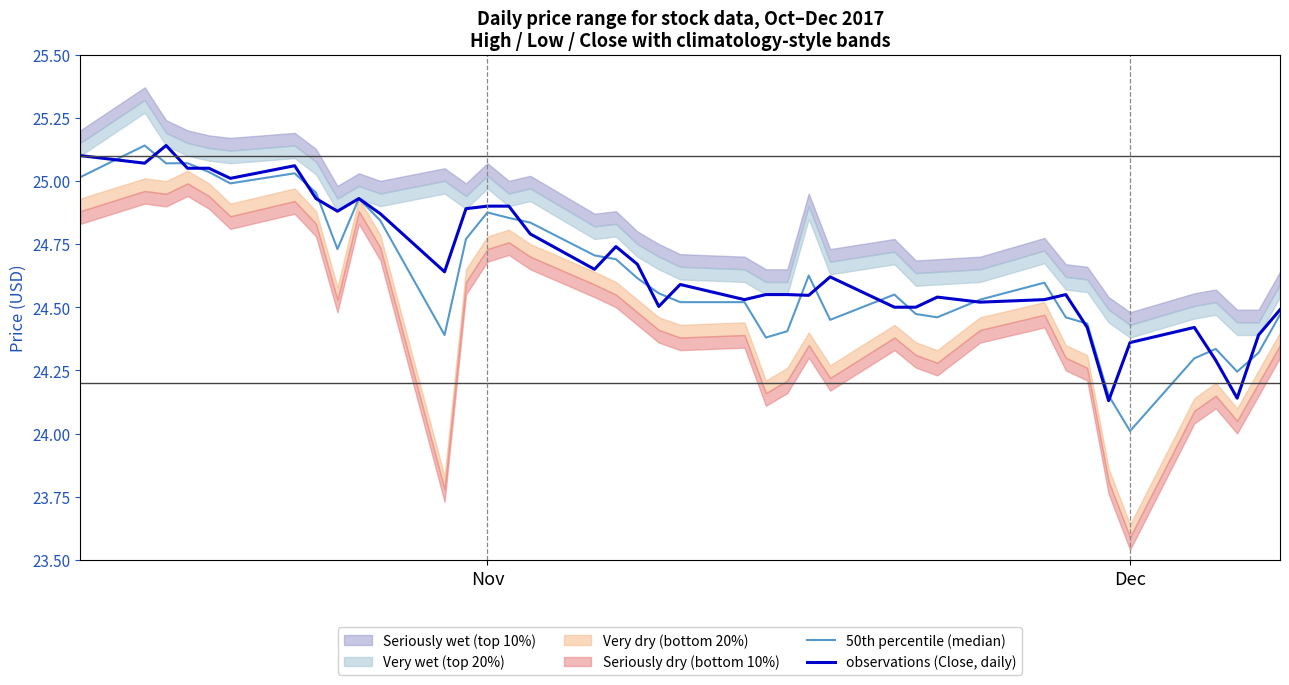

What is the difference between the maximum and minimum values in the 50th percentile (median) series?

1.1